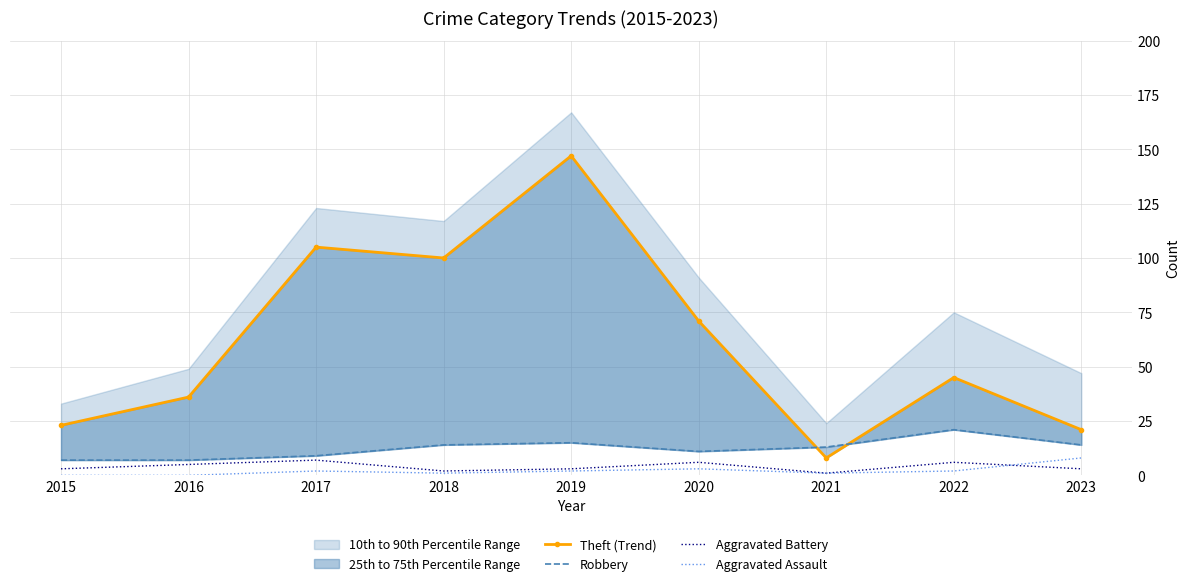

At how many categories does at least one series exceed 49?

4